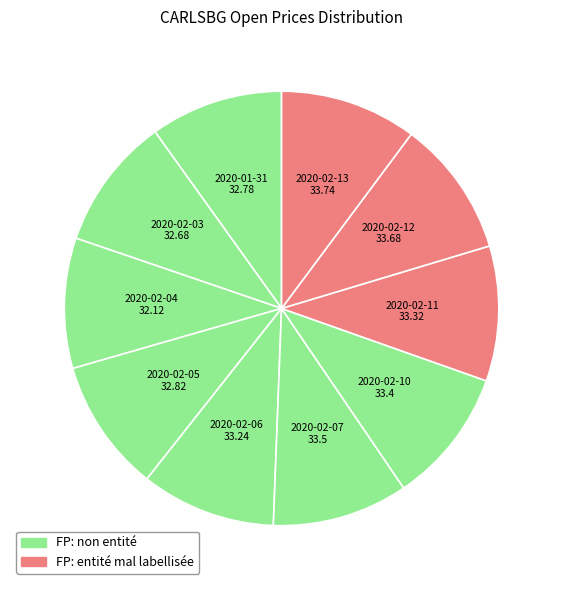

How many slices are in this pie chart?

10